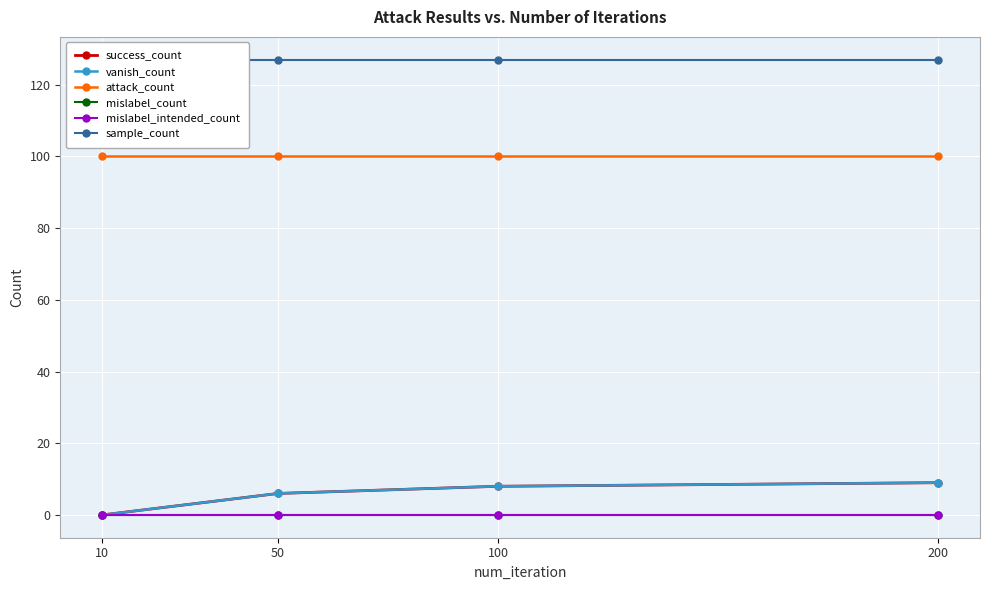

At how many categories does at least one series exceed 12?

4